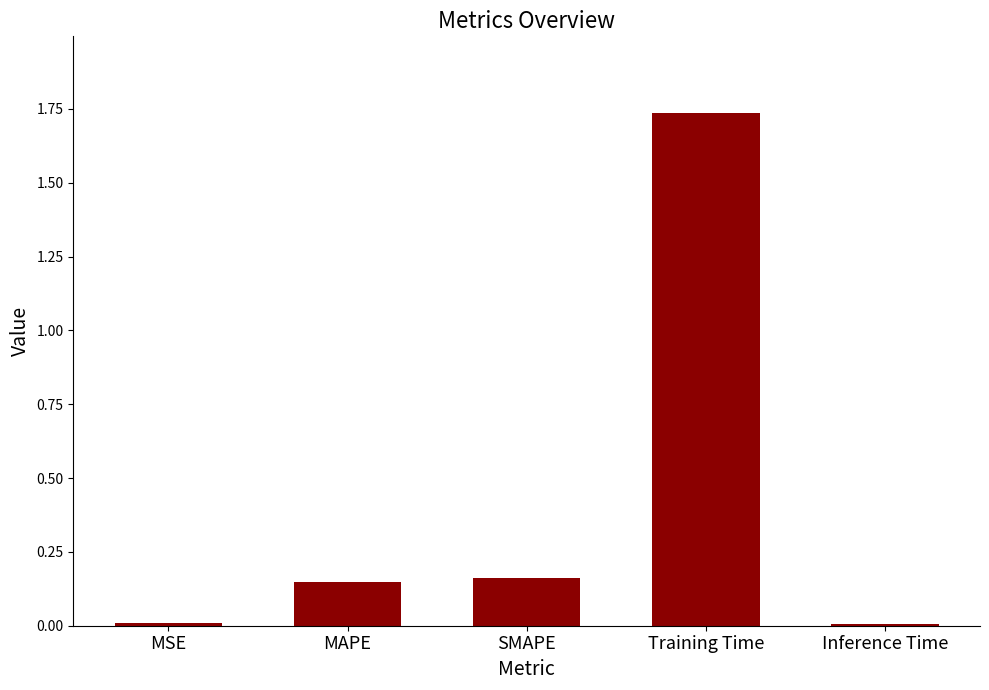

At which category does the chart reach its peak across all series?

Training Time